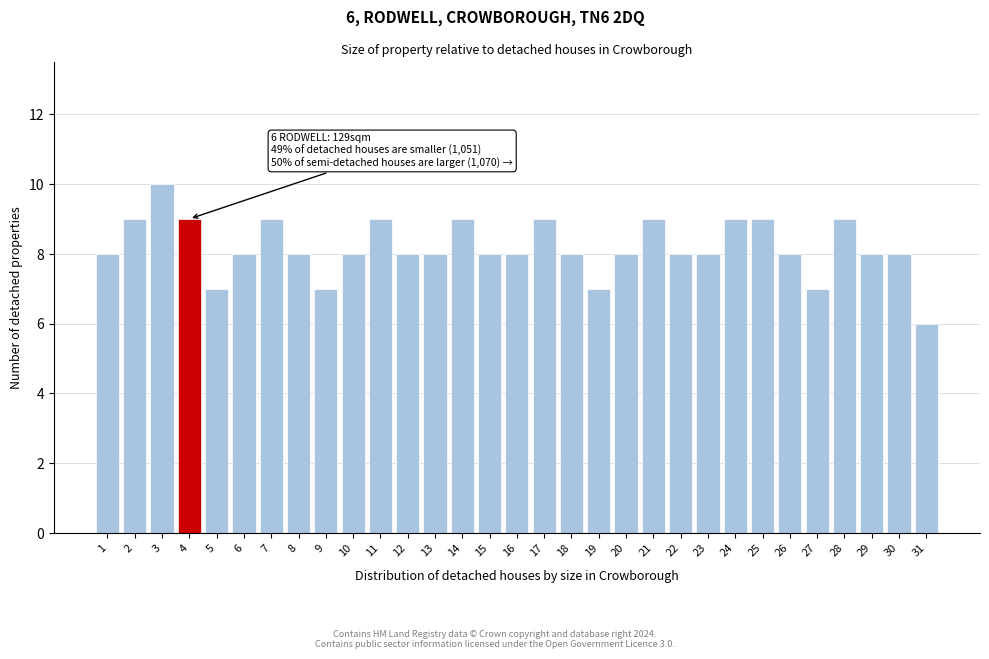

The value at 16 is 8. True or false?

True